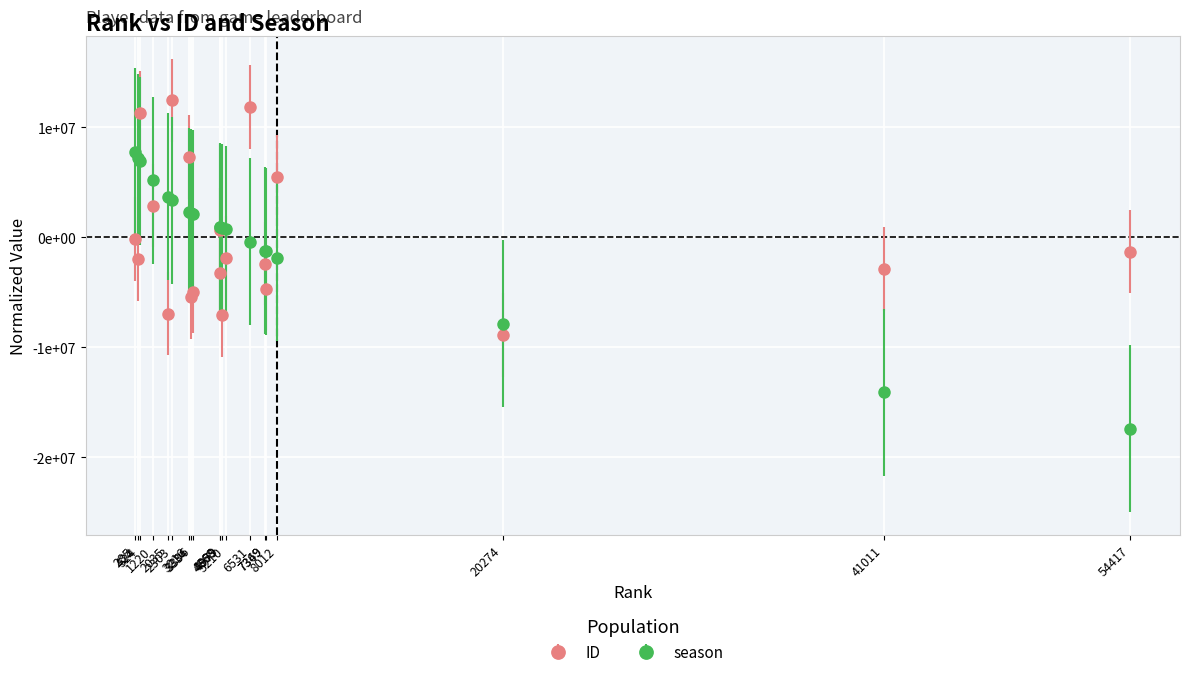

List the labels in order of ID value, largest first.

2303, 6531, 524, 3216, 8012, 1220, 4899, 285, 54417, 5210, 424, 7349, 41011, 4868, 7369, 3396, 3334, 2035, 4979, 20274